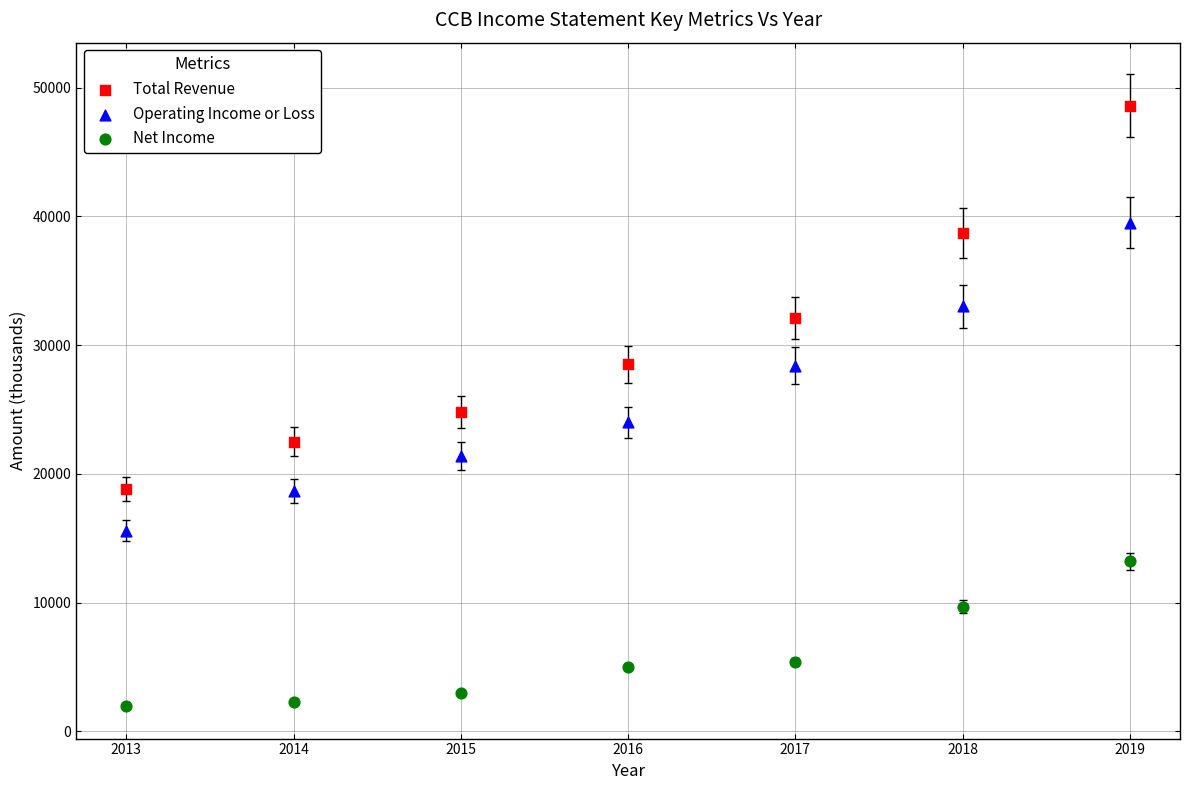

Across all data points, what is the range of X values (max minus min)?

6